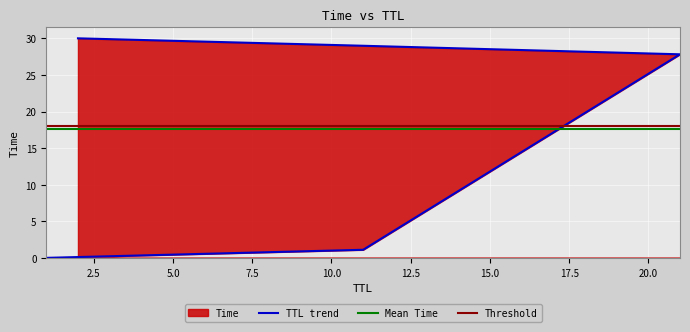

What is the change in value from 11 to 2?

+28.9